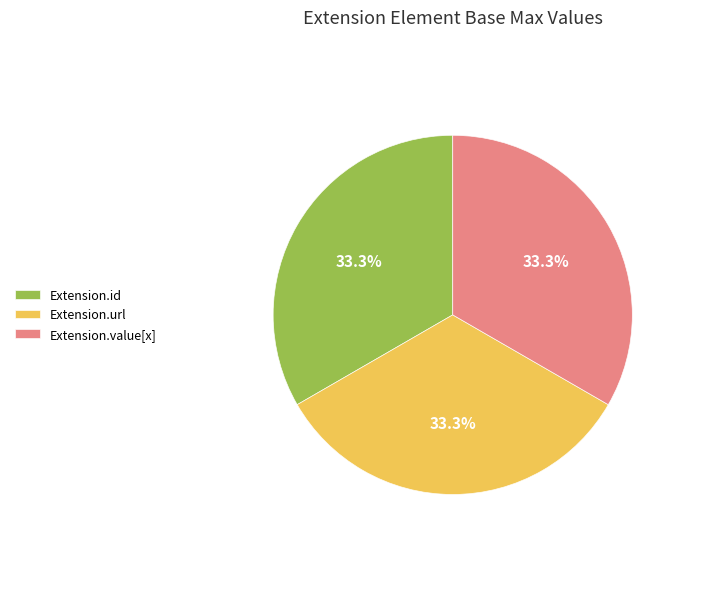

Is Extension.id the majority of the pie?

No